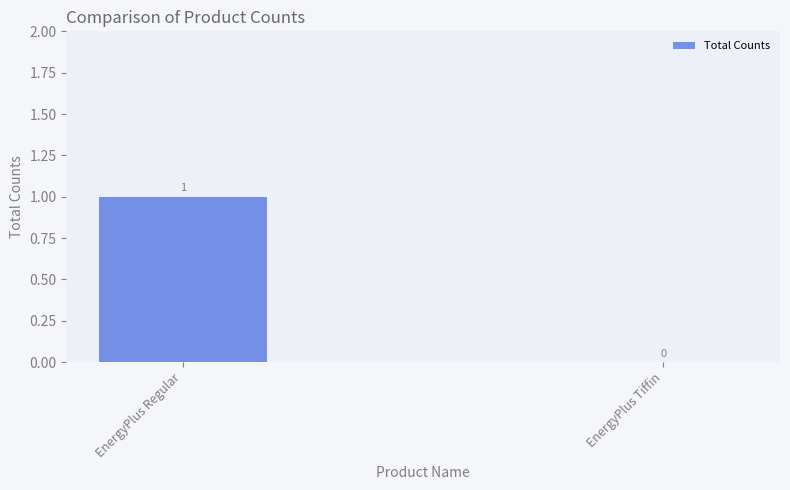

Are the bars horizontal?

No